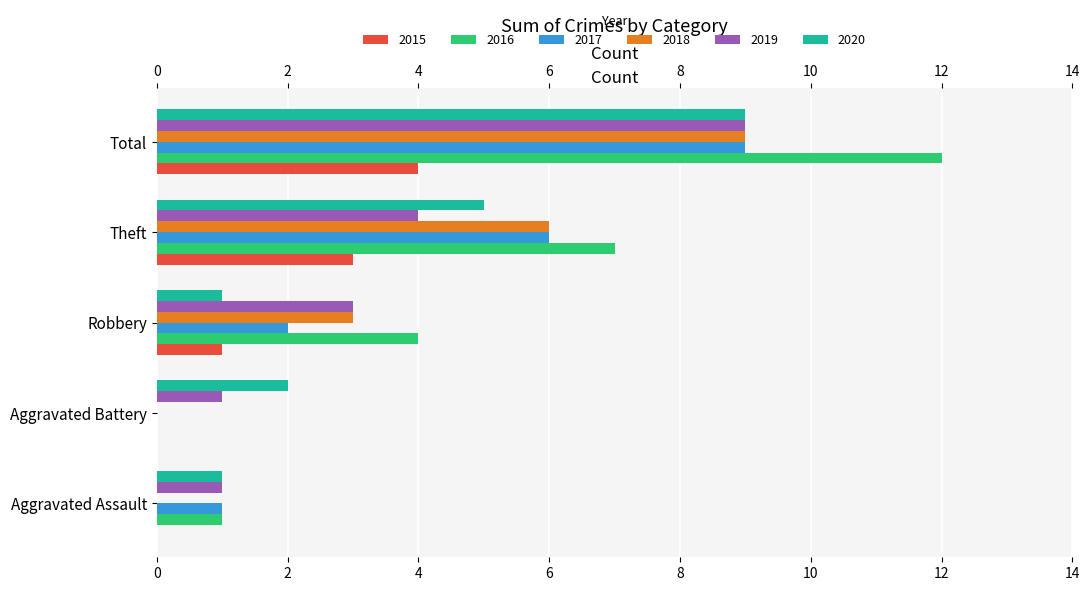

Between Aggravated Battery and Theft, which series saw the biggest shift?

2016